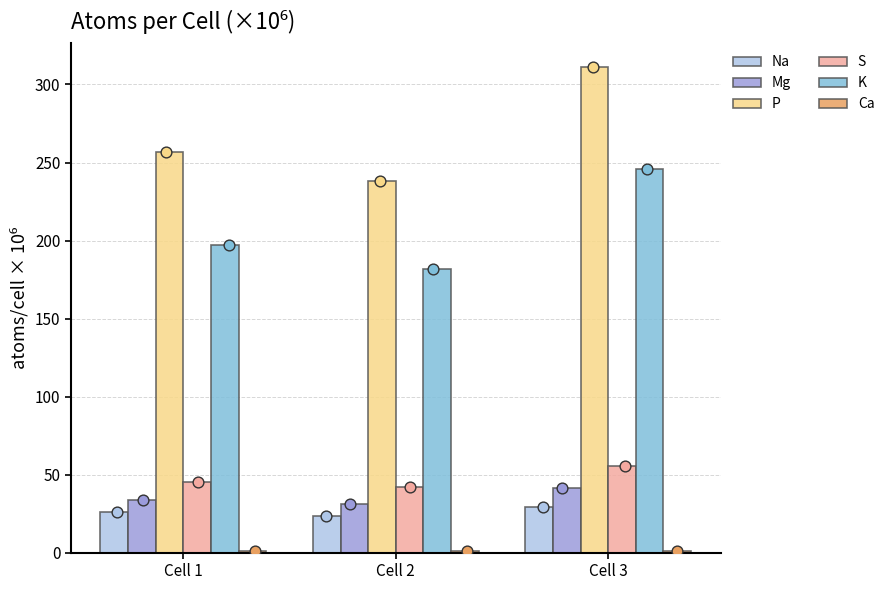

What are all the series names shown in the legend?

Na, Mg, P, S, K, Ca